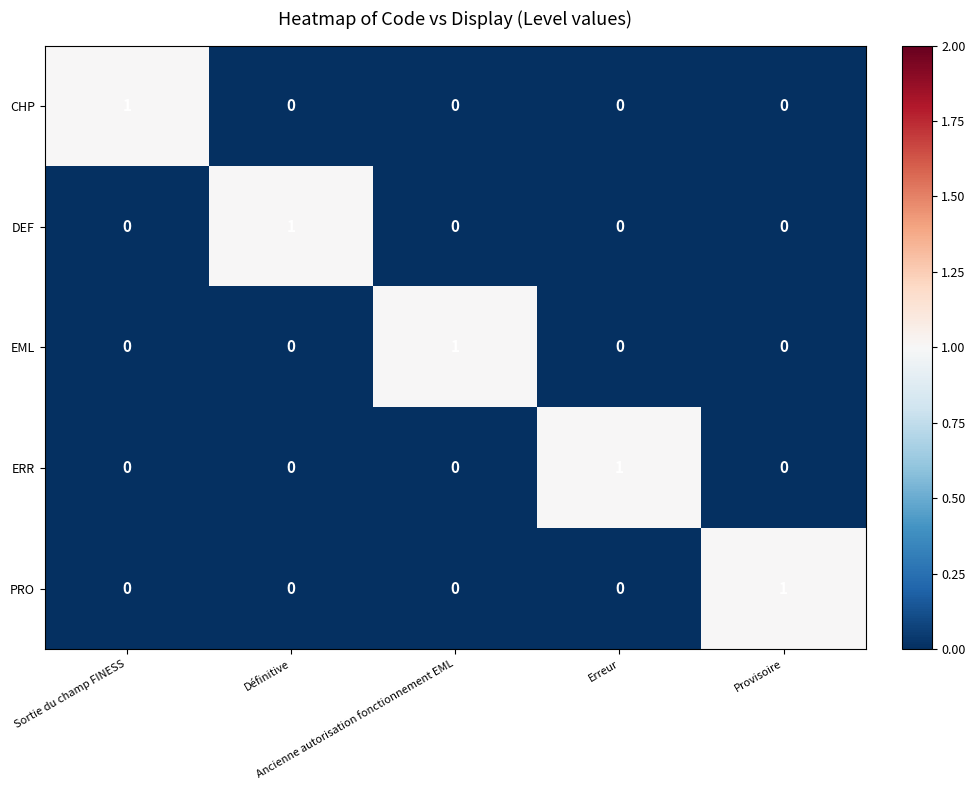

At how many categories does at least one series exceed 0?

5